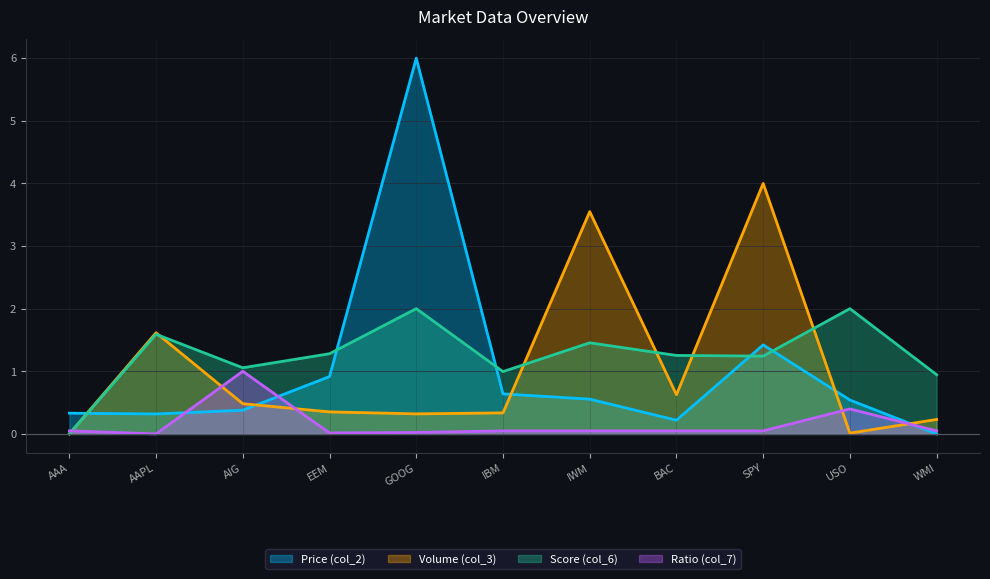

Where is the first local maximum for Price (col_2)?

GOOG